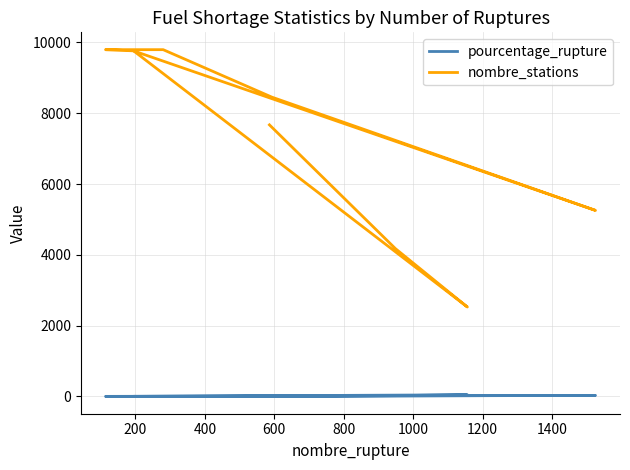

True or false: pourcentage_rupture and nombre_stations cross at least once.

False